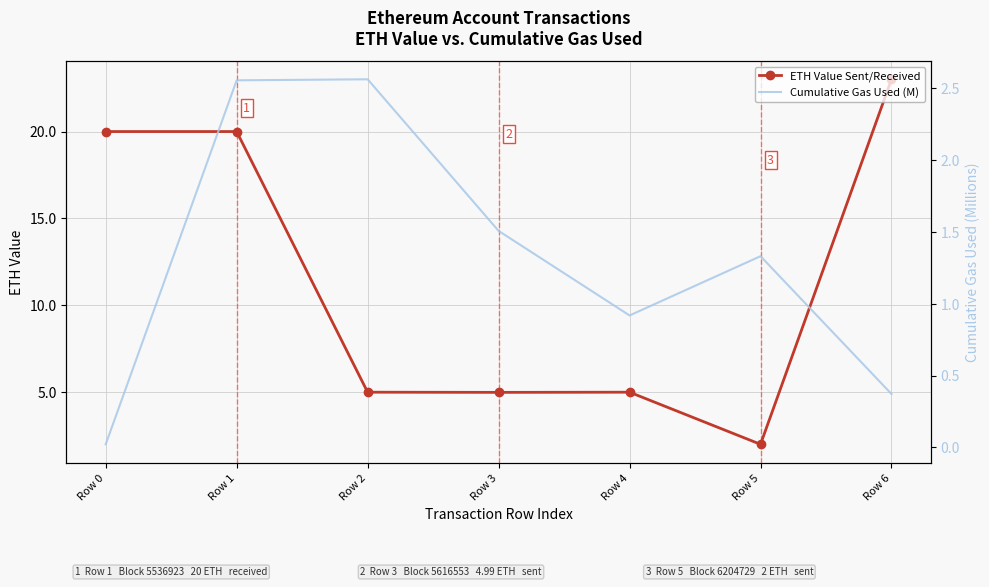

True or false: ETH Value Sent/Received and Cumulative Gas Used (M) intersect in this chart.

False